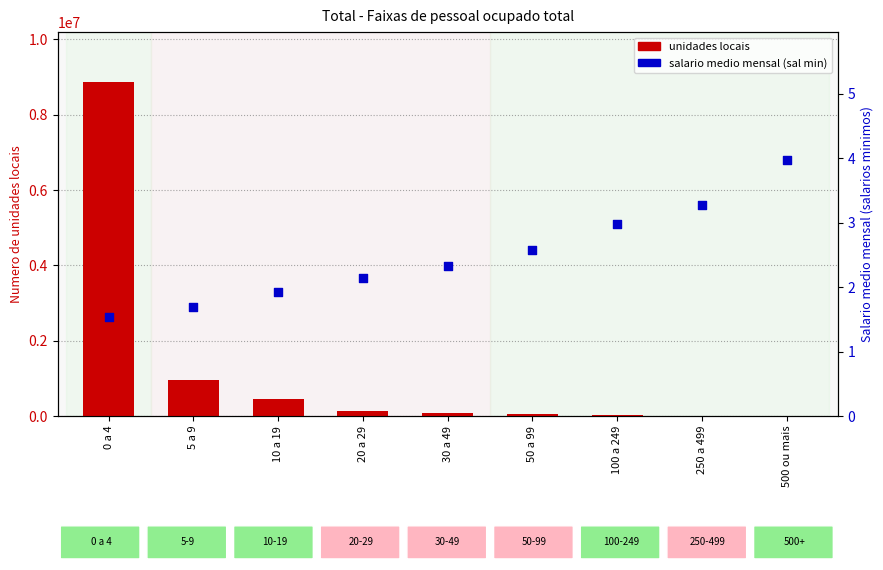

Which series has the largest total across all categories?

unidades locais